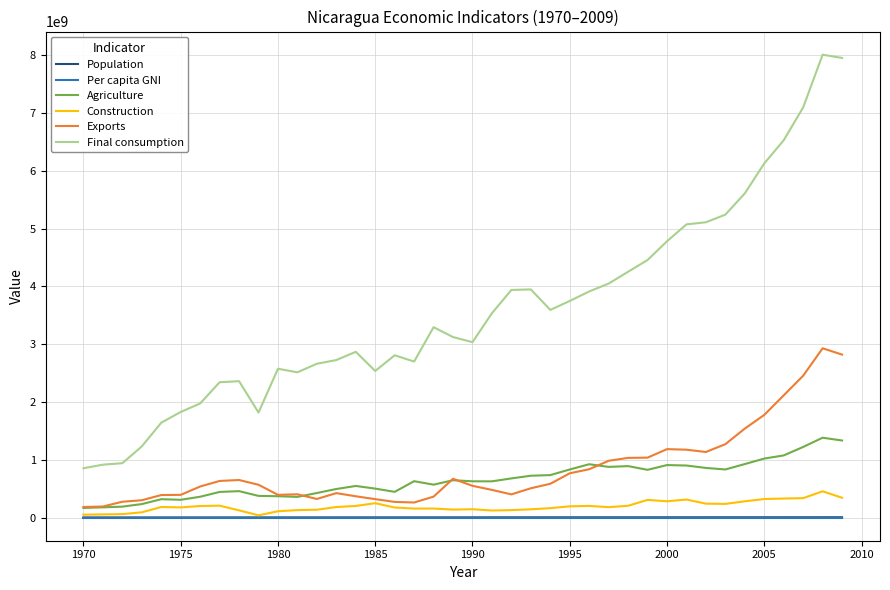

Which series has the largest total across all categories?

Final consumption